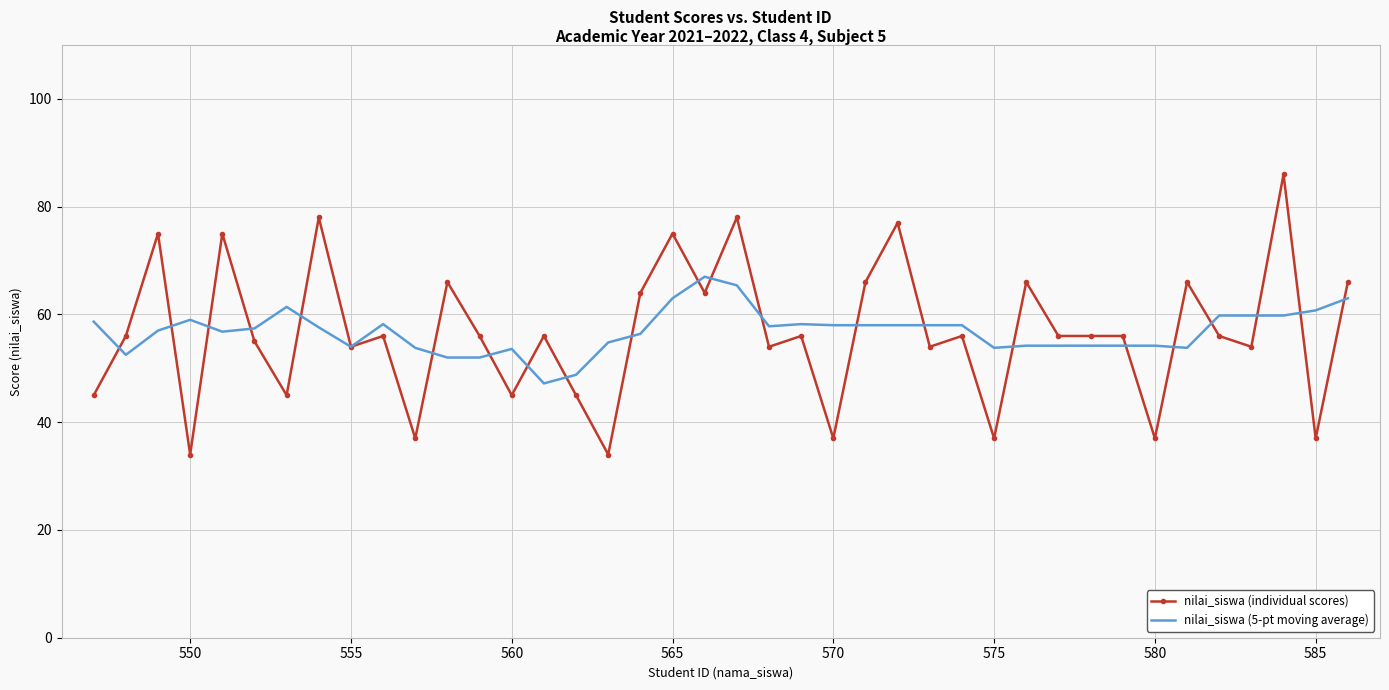

What is the average value of the nilai_siswa (5-pt moving average) series?

56.9